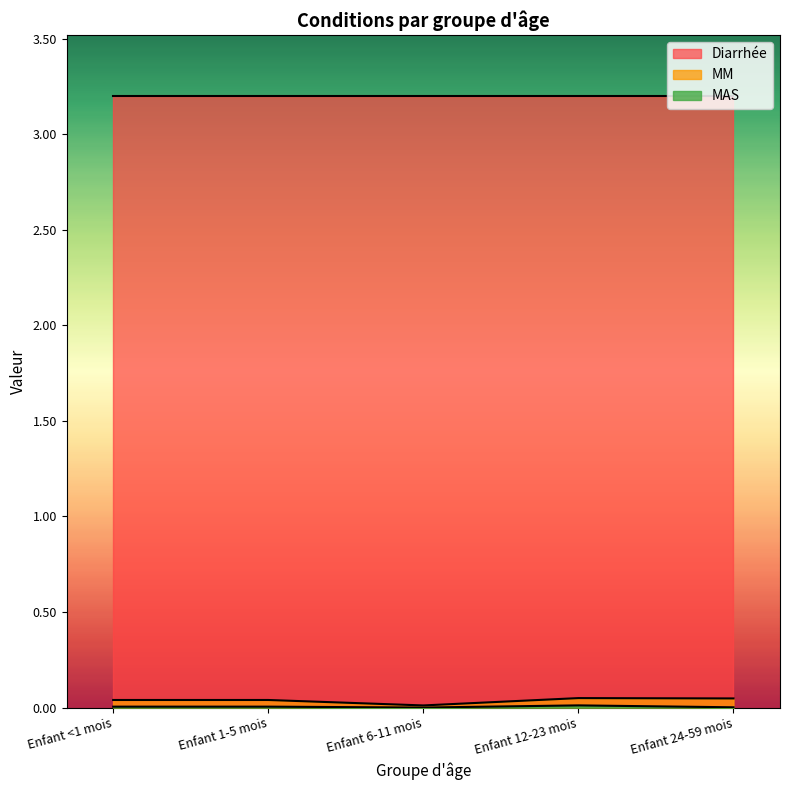

True or false: MAS and MM cross at least once.

False